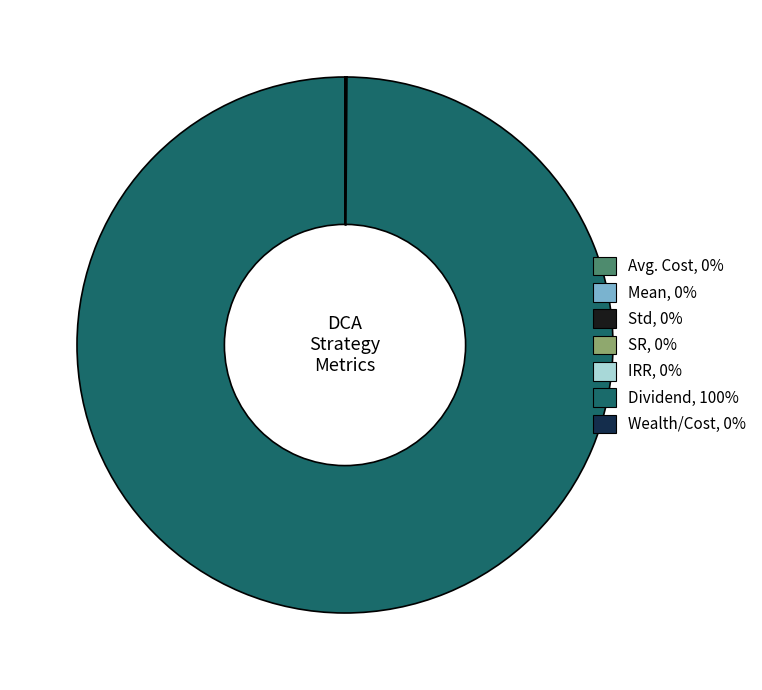

Is Dividend the majority of the pie?

Yes